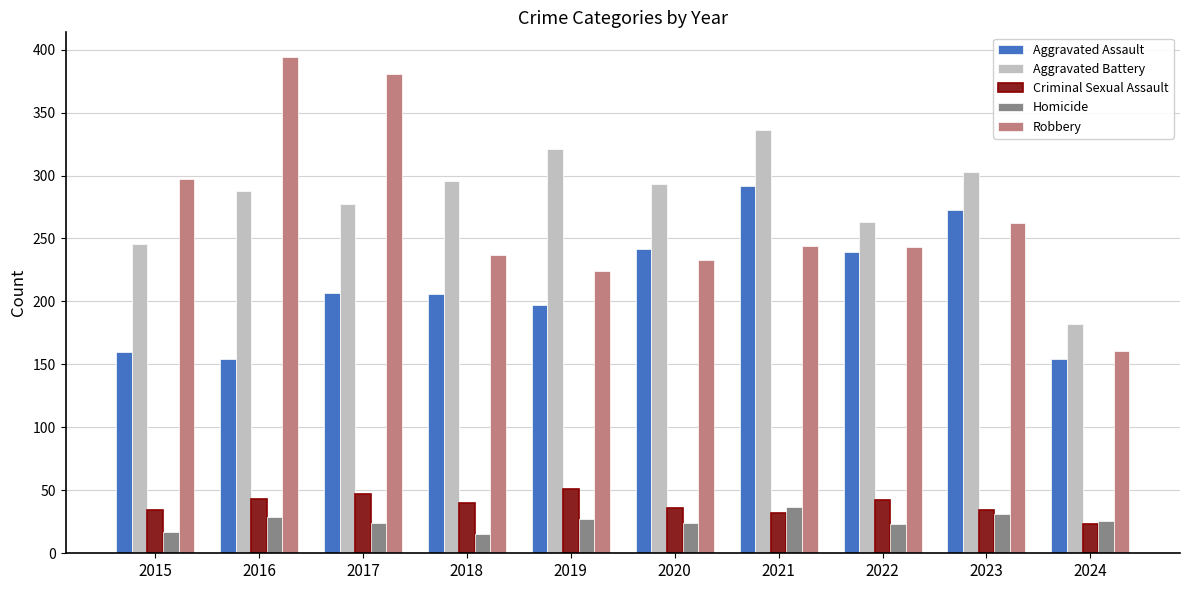

The value of Aggravated Battery at 2016 is 288. True or false?

True